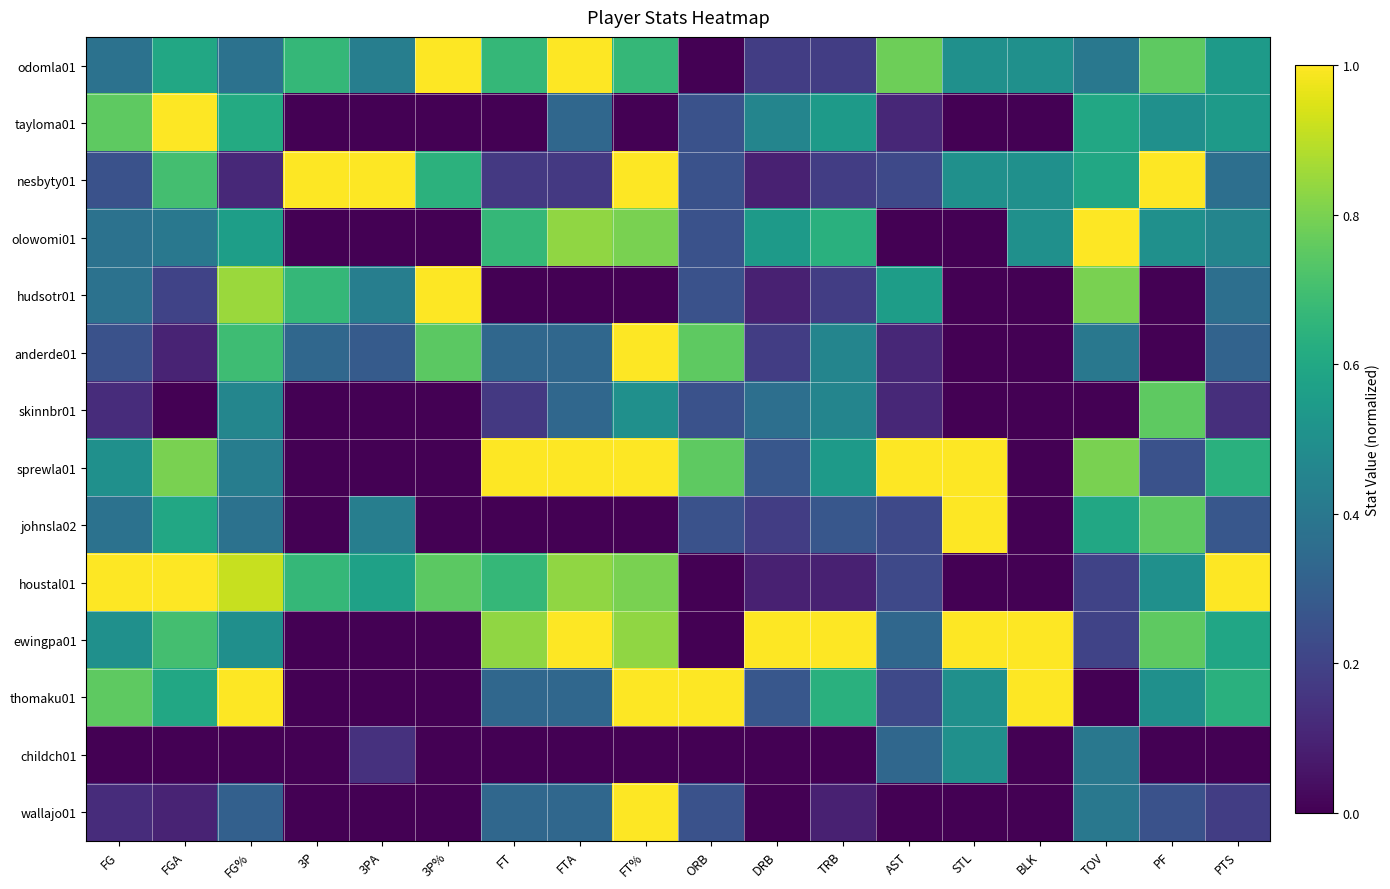

What is the difference between the highest and lowest values at DRB?

1.0